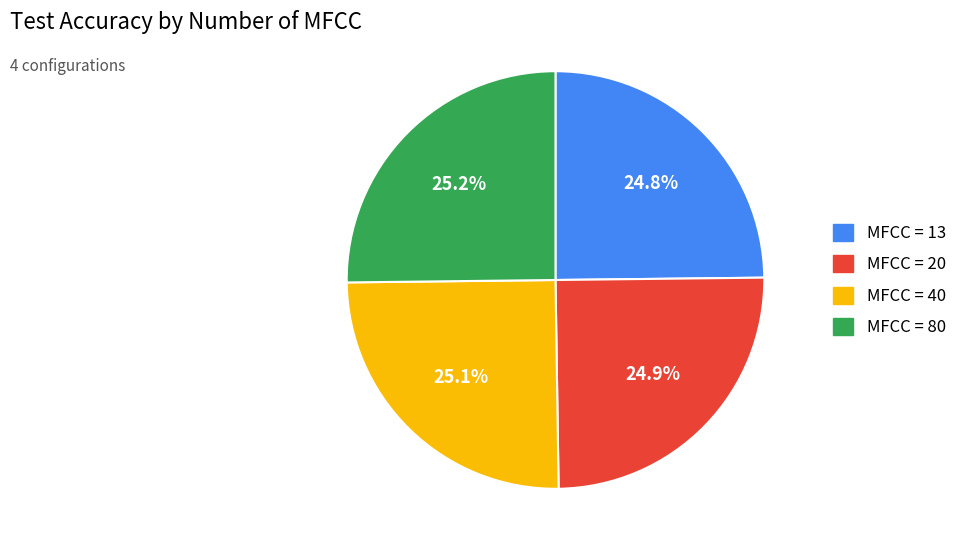

Is there any slice that represents more than half of the pie?

No